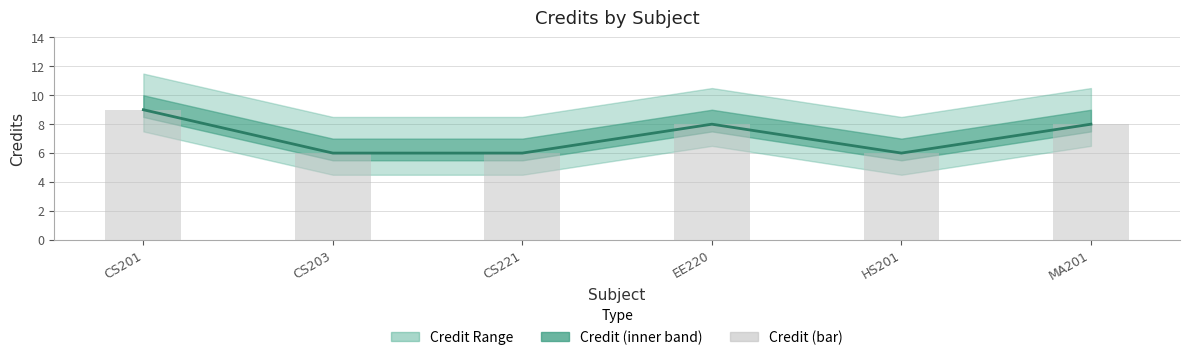

Is it true that Credit (bar) equals 13 at CS201?

False